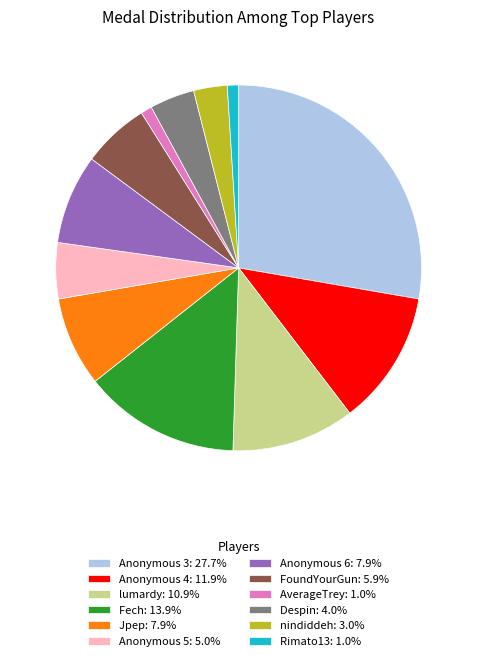

What is the ratio of the value at Anonymous 5: 5.0% to the value at Rimato13: 1.0%?

5.0